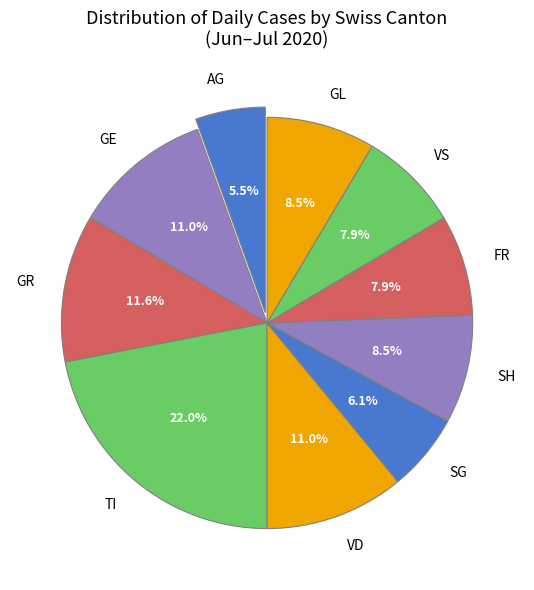

Which slice is the smallest?

AG